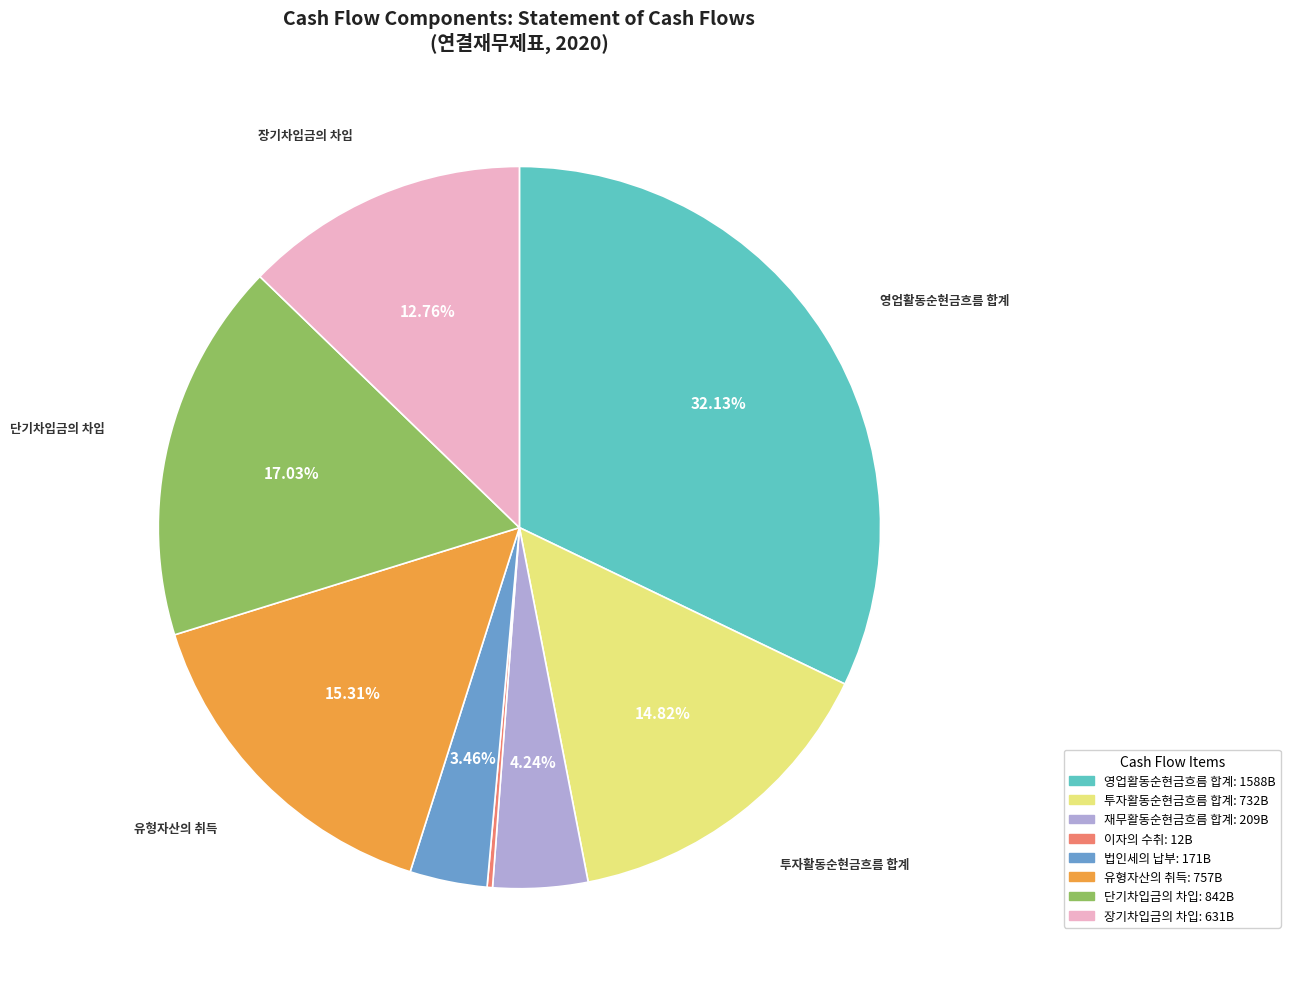

What percentage is the 유형자산의 취득 slice, to the nearest percent?

15%